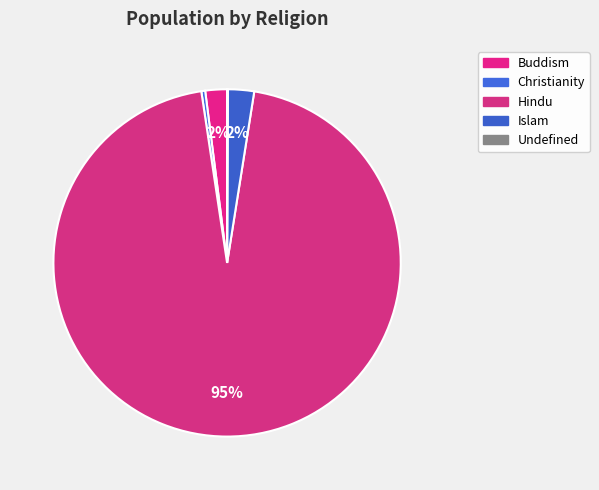

How many slices are in this pie chart?

5